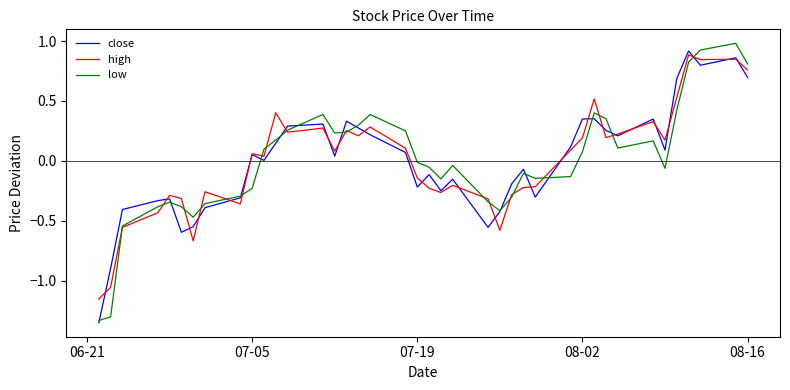

What is the greatest value displayed?

1.0